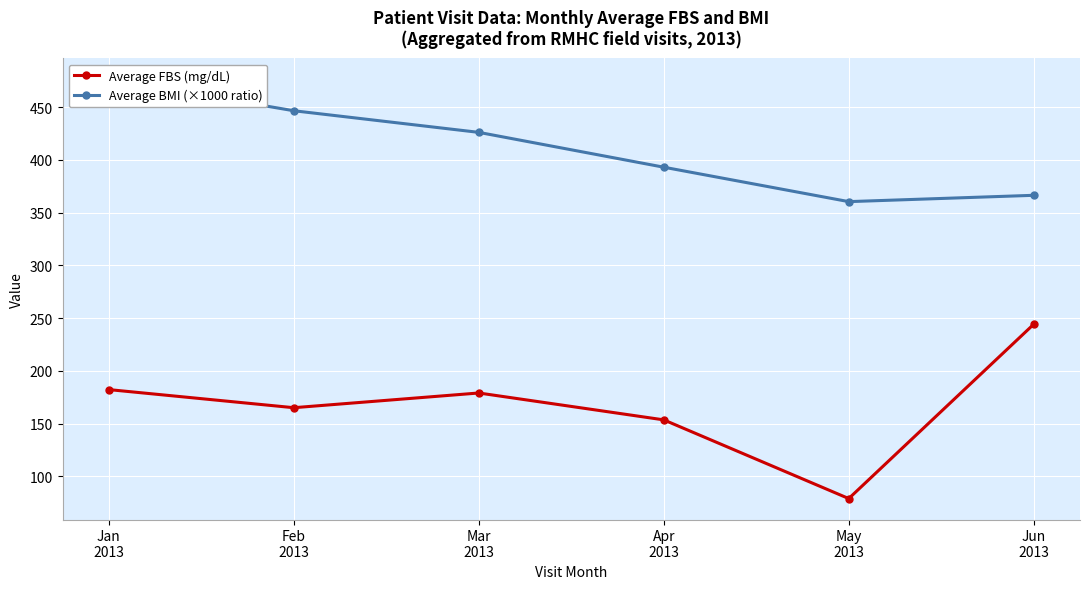

Where does the Average FBS (mg/dL) series first go above 179?

Jan
2013